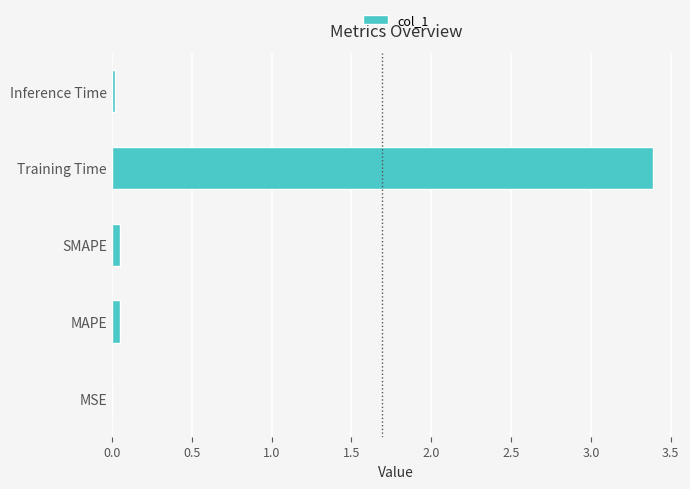

What is the maximum value shown in the chart?

3.4